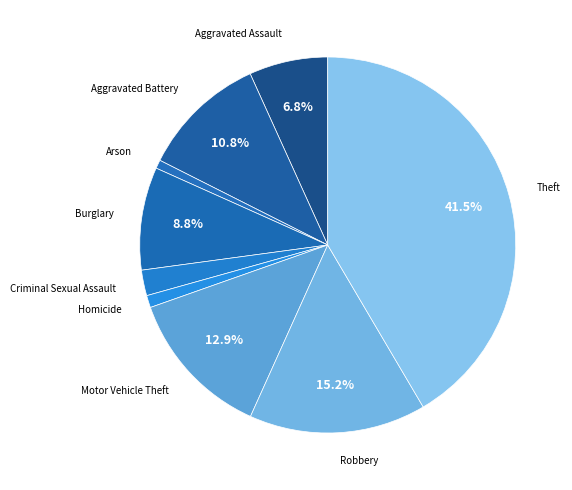

To the nearest percent, what is the average slice percentage?

11%